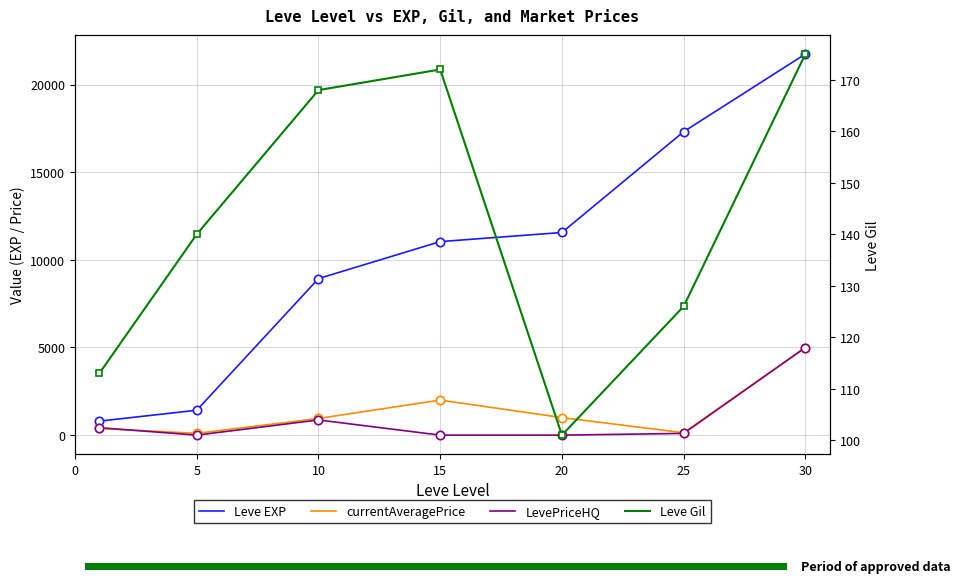

What is the spread (max minus min) of values at 25?

17211.5